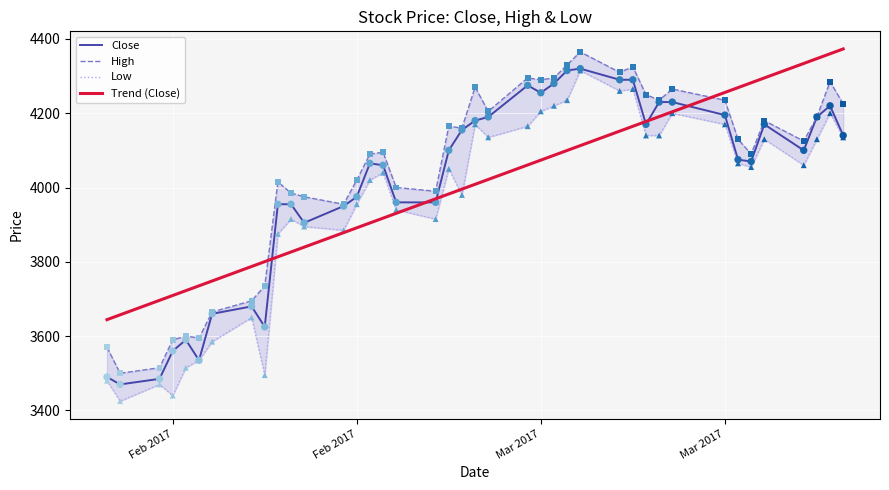

Which series has the widest spread of Y values?

Low